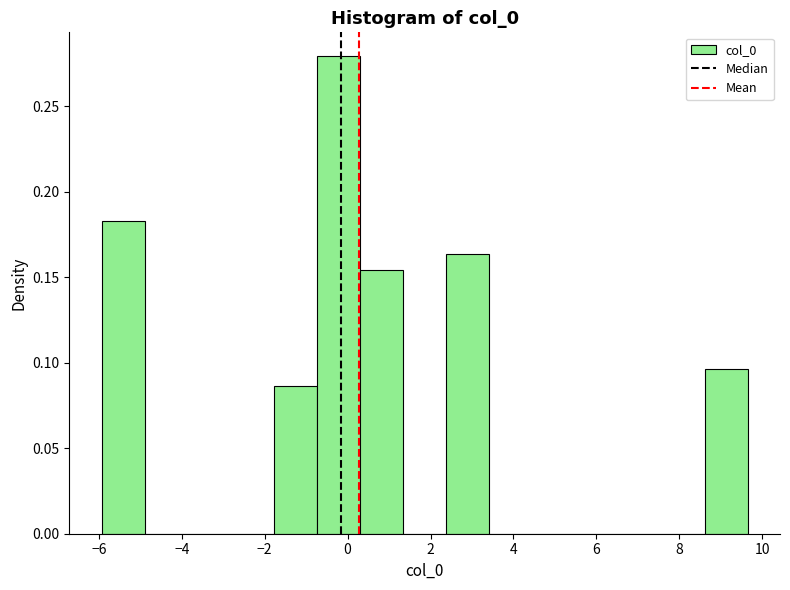

How tall is the bar that spans 2.4 to 3.4 on the x-axis? Neither the bar edges nor the heights are printed on the chart, so give them approximately, as read against the axes.

0.165